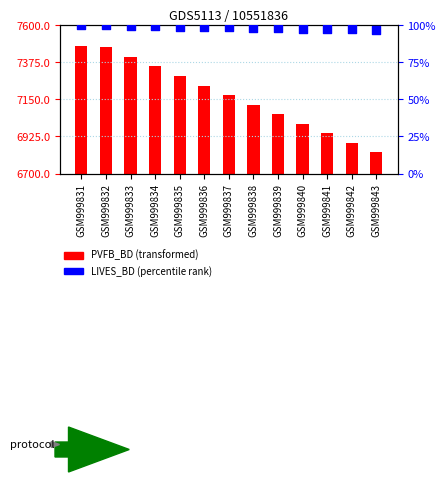

Is the value of PVFB_BD (transformed) at GSM999839 greater than the value of LIVES_BD (percentile rank) at GSM999843?

Yes